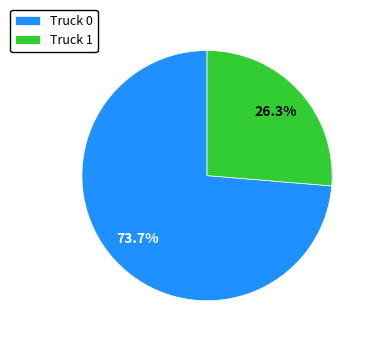

Count the number of slices in the pie.

2